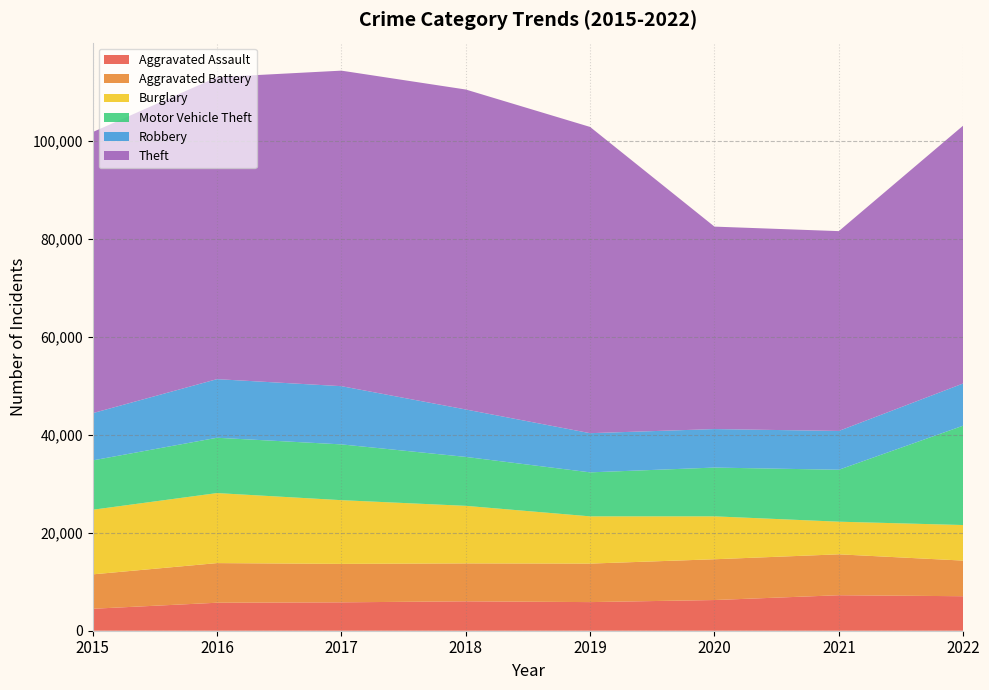

Reading left to right, list all the values displayed in this chart.

Aggravated Assault: 2015=4480	2016=5712	2017=5793	2018=6001	2019=5840	2020=6263	2021=7243	2022=7039
Aggravated Battery: 2015=7018	2016=8085	2017=7845	2018=7735	2019=7857	2020=8319	2021=8347	2022=7269
Burglary: 2015=13184	2016=14289	2017=13001	2018=11746	2019=9639	2020=8756	2021=6658	2022=7256
Motor Vehicle Theft: 2015=10068	2016=11286	2017=11380	2018=9983	2019=8977	2020=9952	2021=10595	2022=20277
Robbery: 2015=9638	2016=11960	2017=11880	2018=9679	2019=7994	2020=7856	2021=7920	2022=8611
Theft: 2015=57350	2016=61618	2017=64380	2018=65284	2019=62484	2020=41307	2021=40770	2022=52617